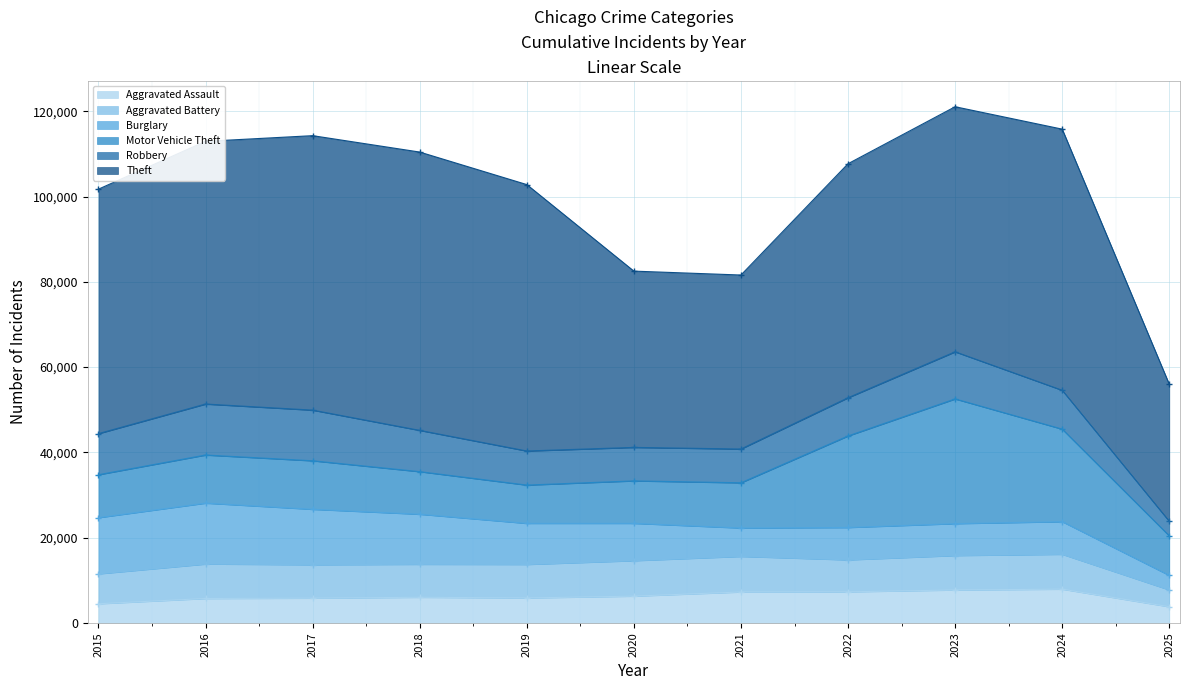

What is the maximum value shown in the chart?

65290